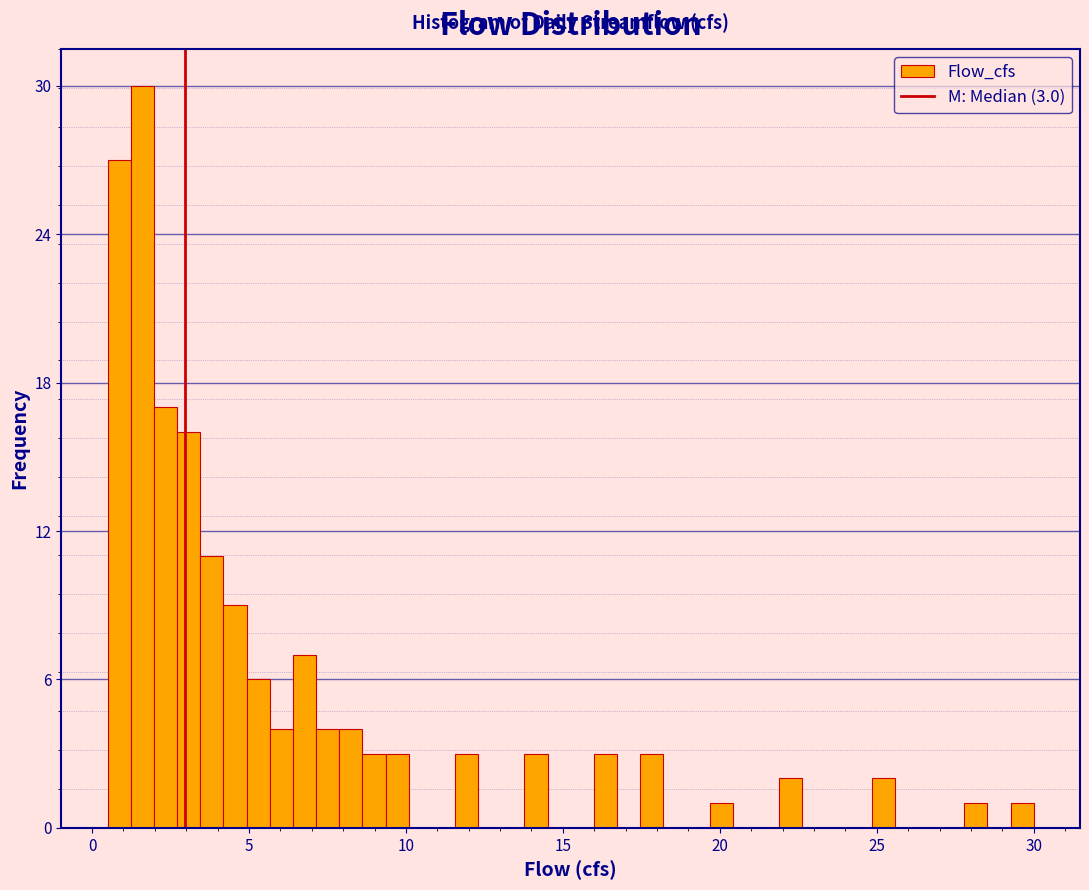

Read against the x-axis, roughly where is the centre of the tallest bar?

1.5